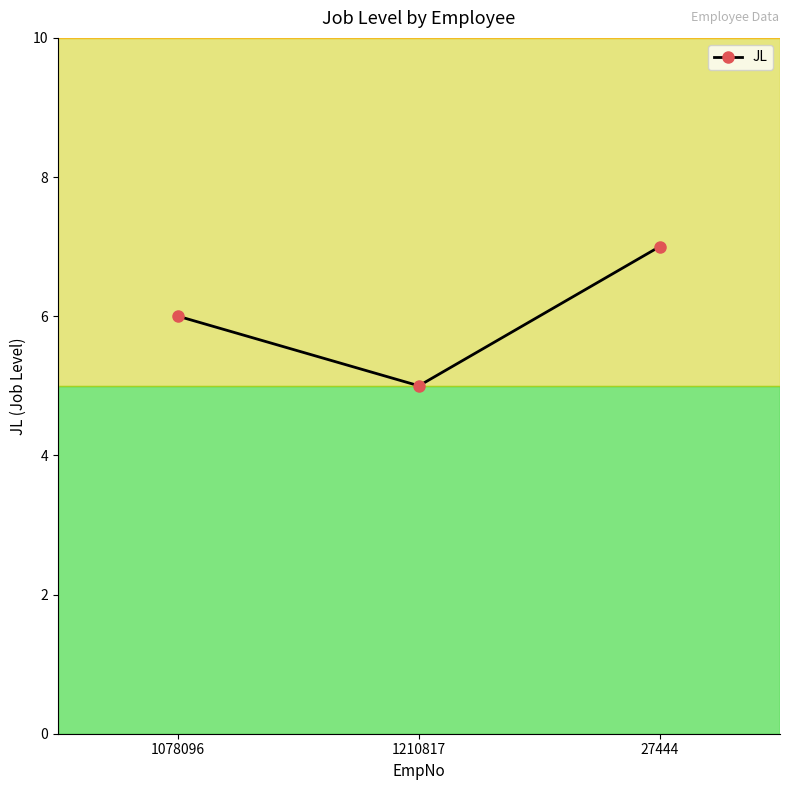

What is the average value?

6